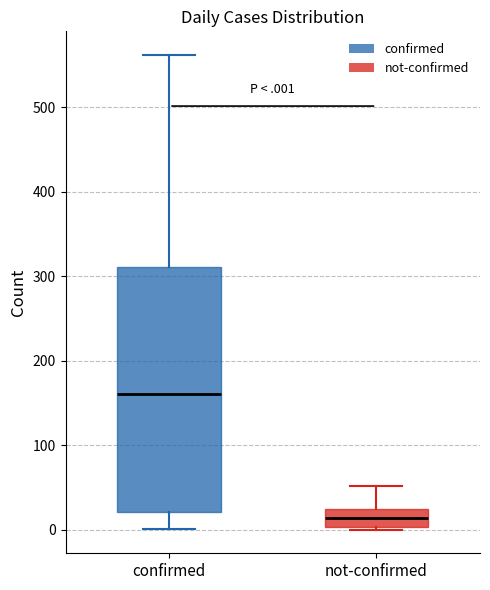

Comparing the boxes themselves (not the whiskers), which one is the tallest?

confirmed